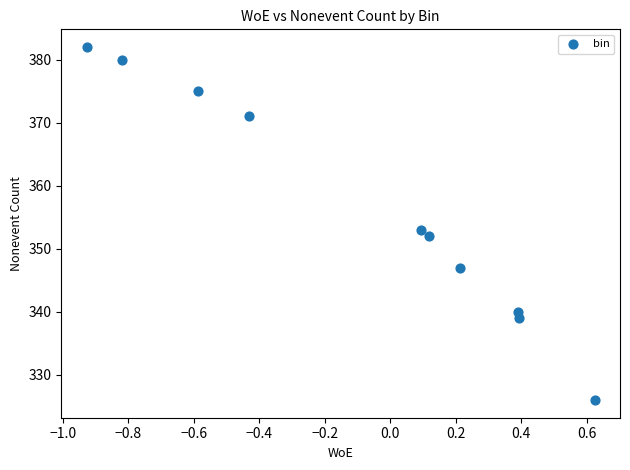

What is the range of Y values (max minus min)?

56